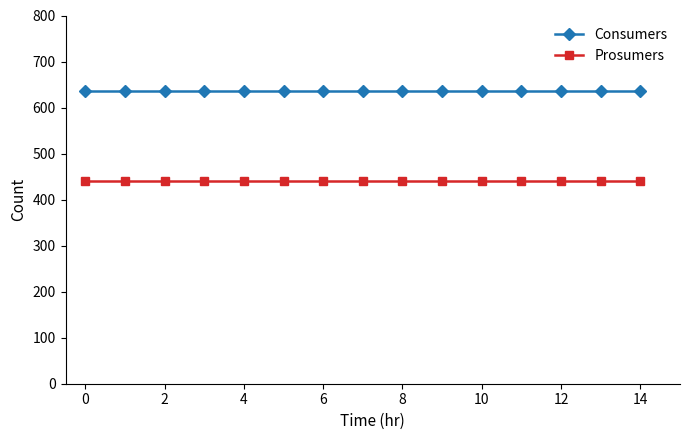

Which series has the largest total across all categories?

Consumers